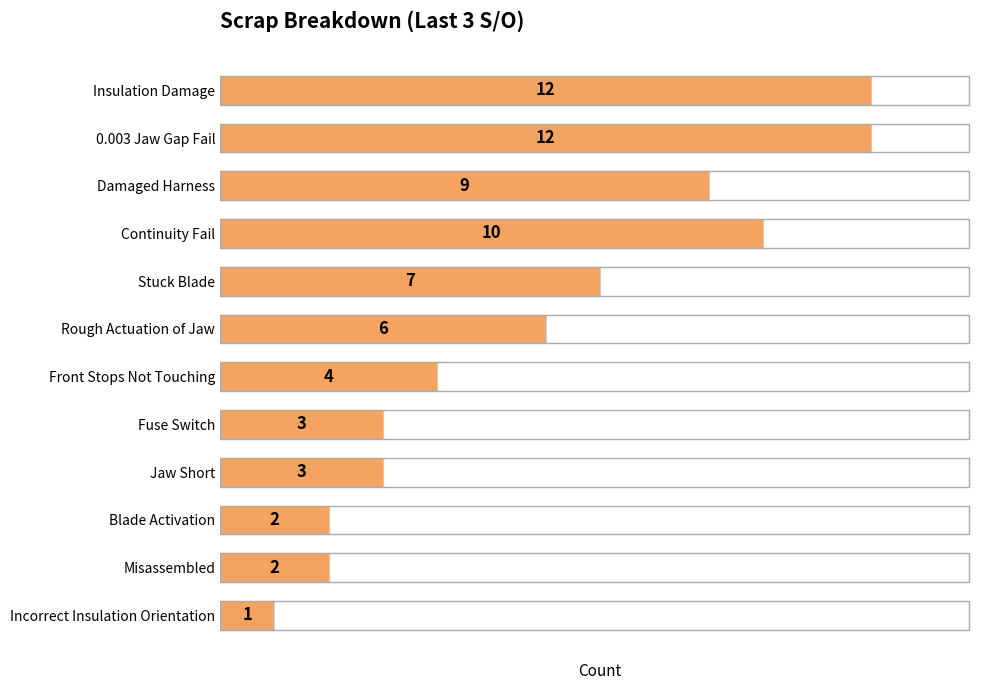

The chart shows a value of 6 at Rough Actuation of Jaw. True or false?

True